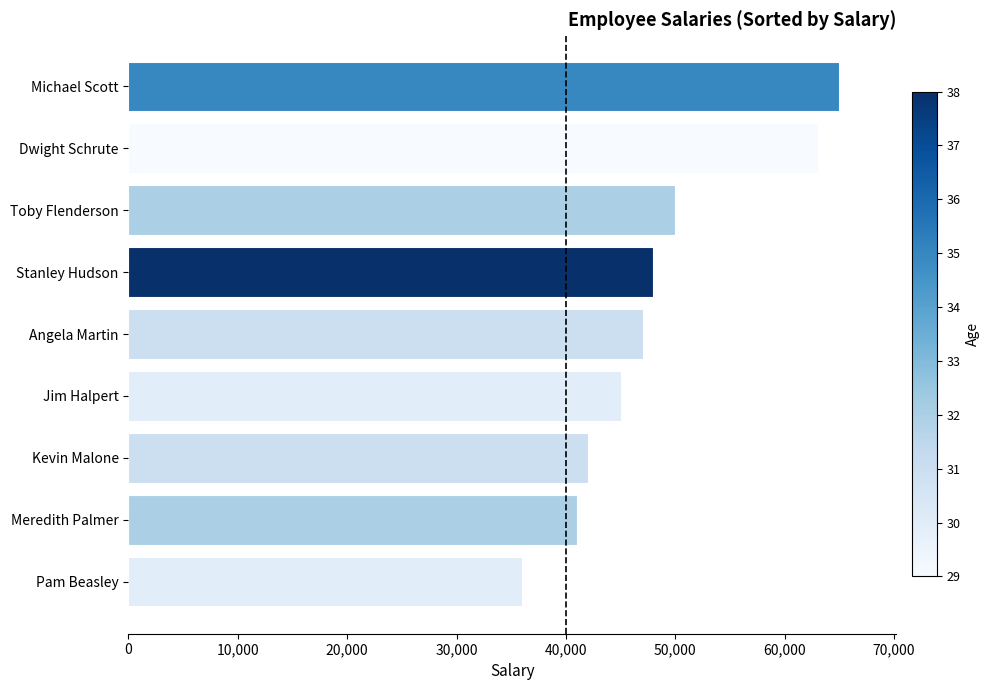

Which category has the highest value across all series?

Michael Scott